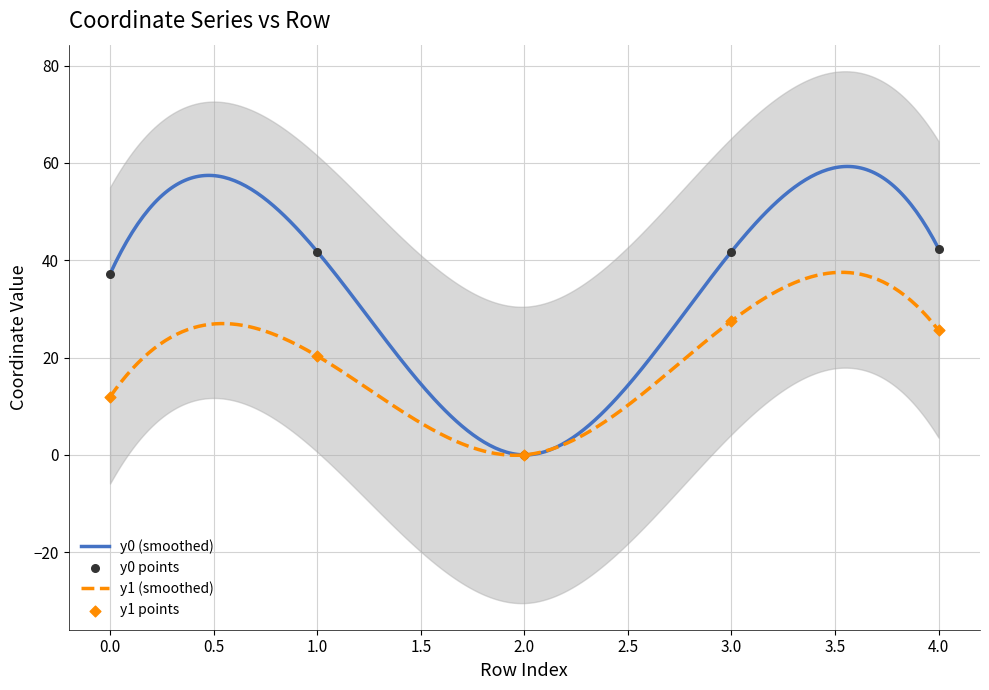

What are all the series names shown in the legend?

y0, y1